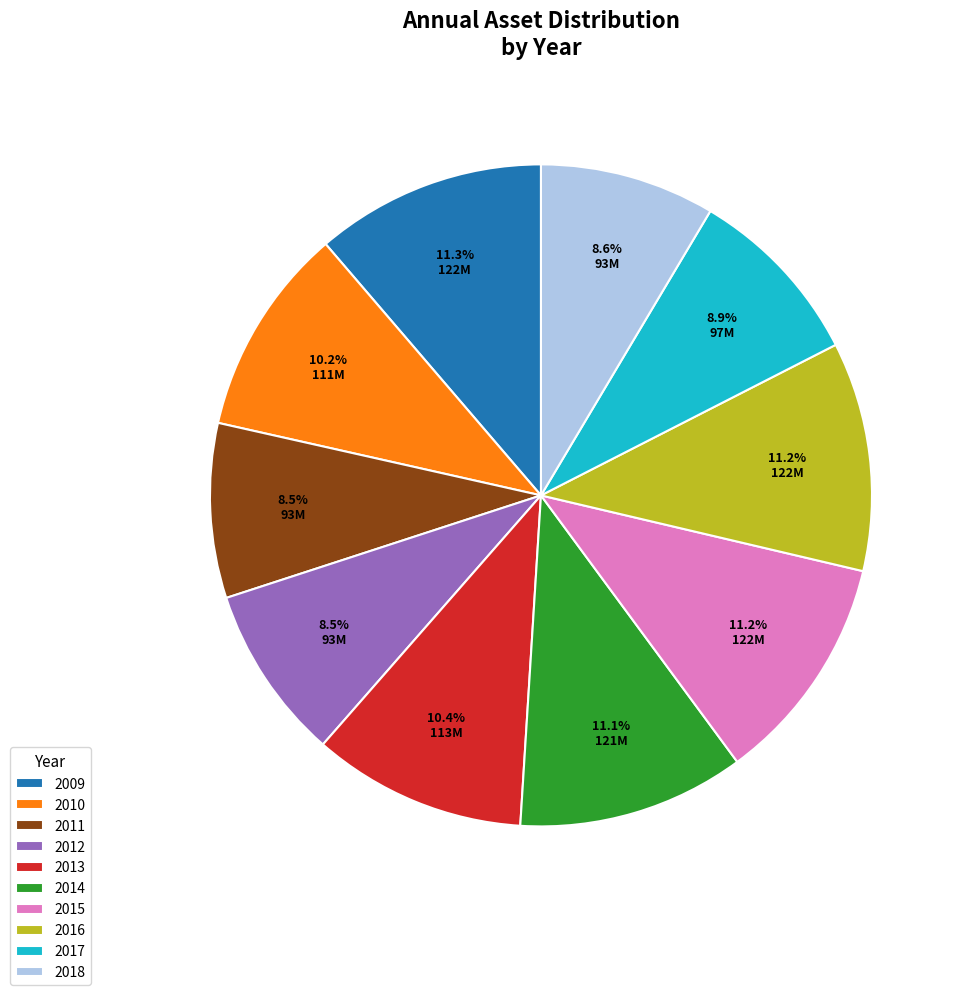

Count the number of slices in the pie.

10